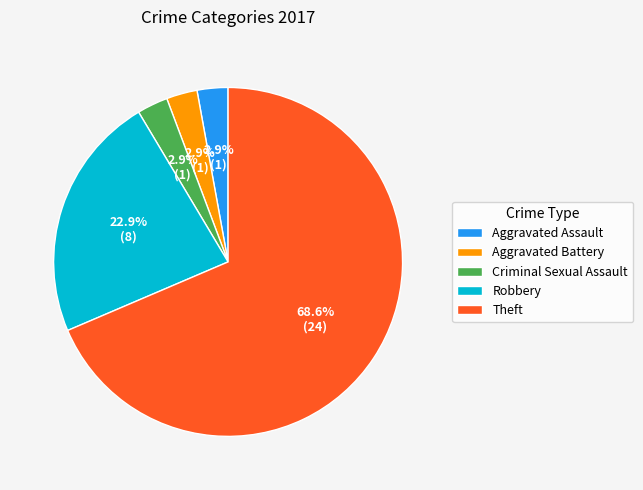

Which category accounts for the majority?

Theft